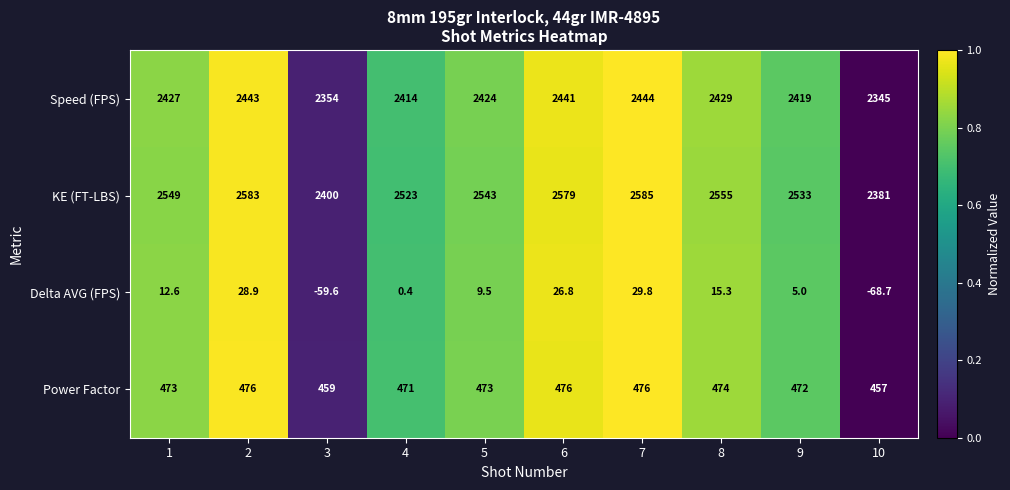

Which series changed the most between 5 and 8?

KE (FT-LBS)